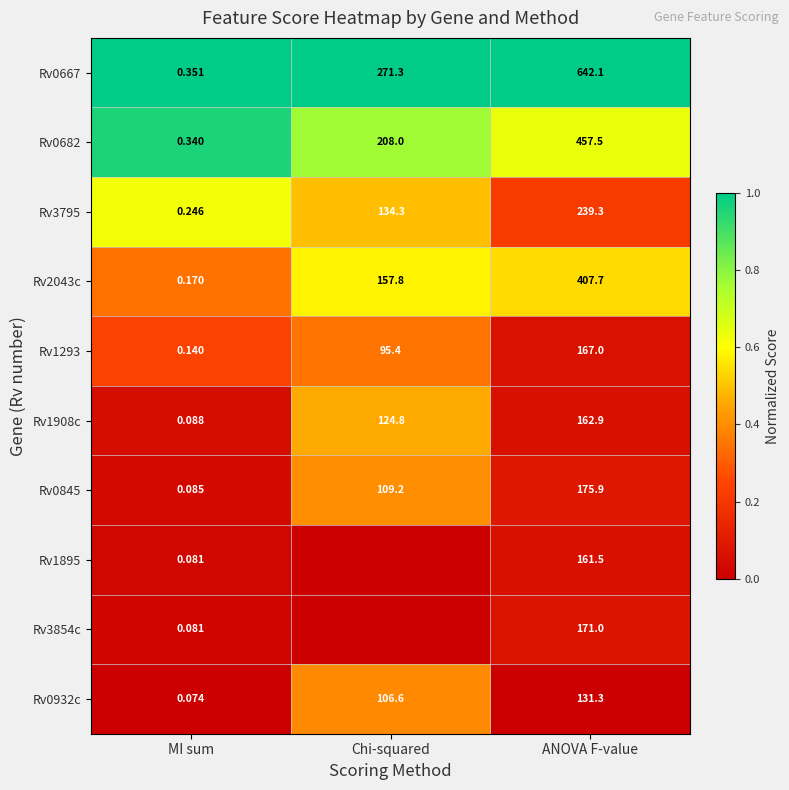

Rank the categories by Rv0932c value from lowest to highest.

MI sum, Chi-squared, ANOVA F-value